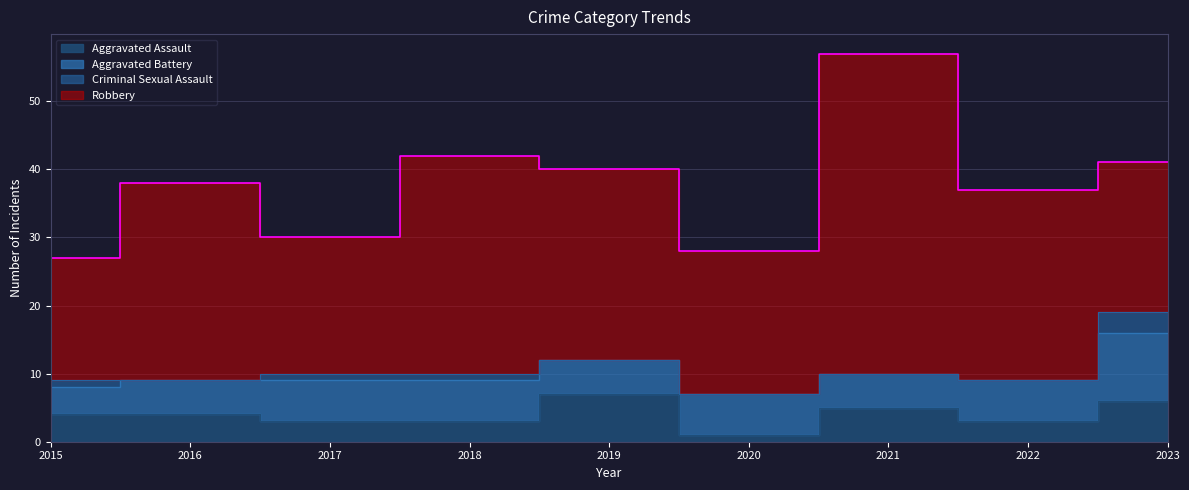

Which category has the highest value across all series?

2021